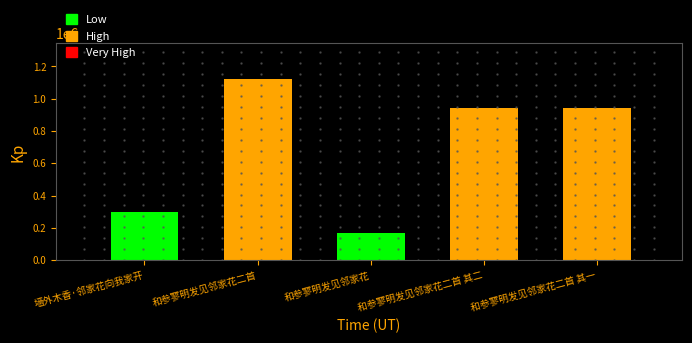

What is the average value?

693084